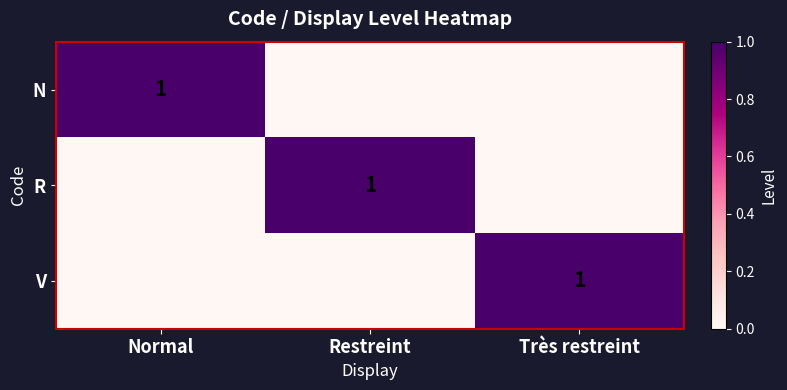

The value of V at Très restreint is 1. True or false?

True